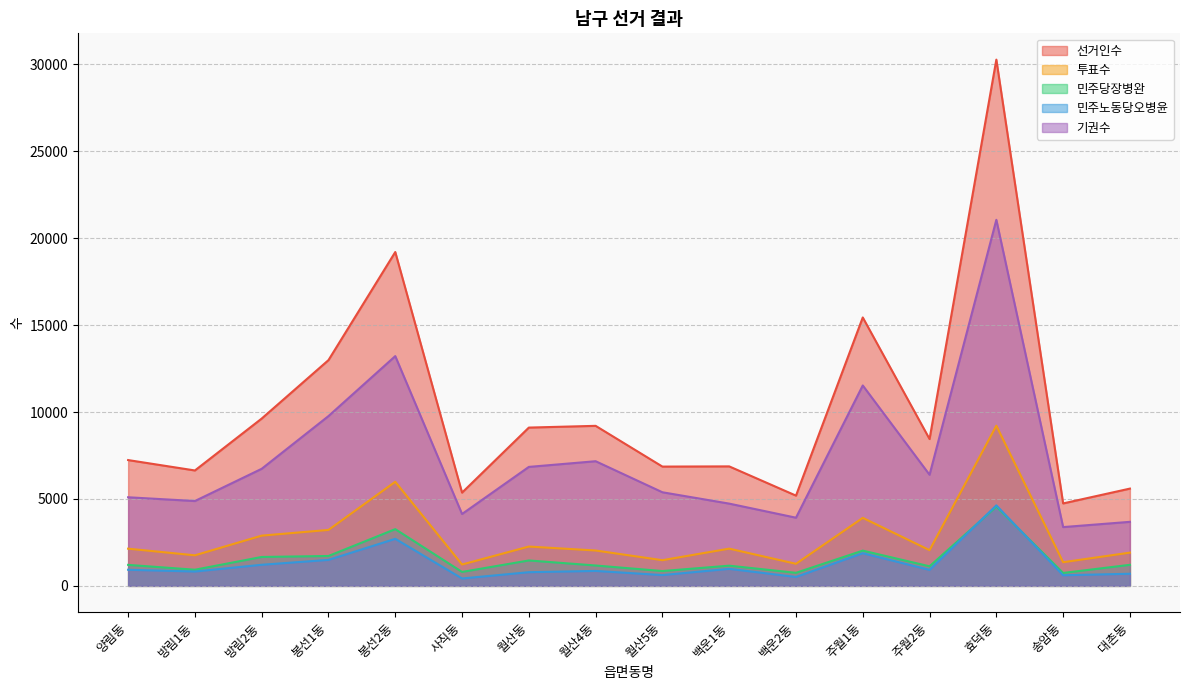

What is the label of the 4th point from the right?

주월2동